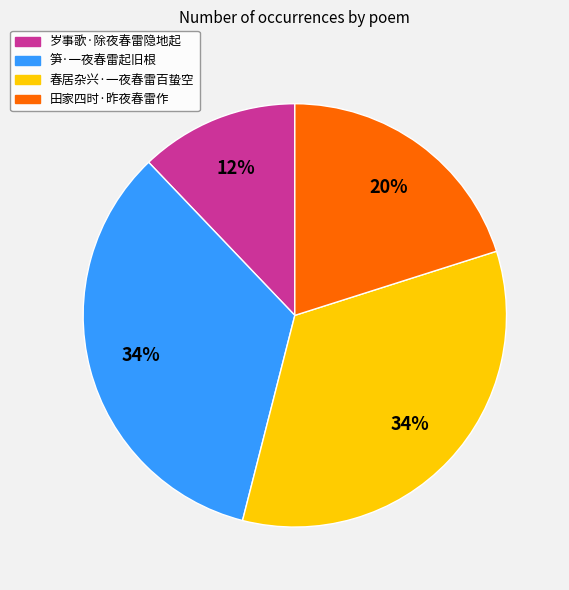

What percentage is the 田家四时·昨夜春雷作 slice, to the nearest percent?

20%